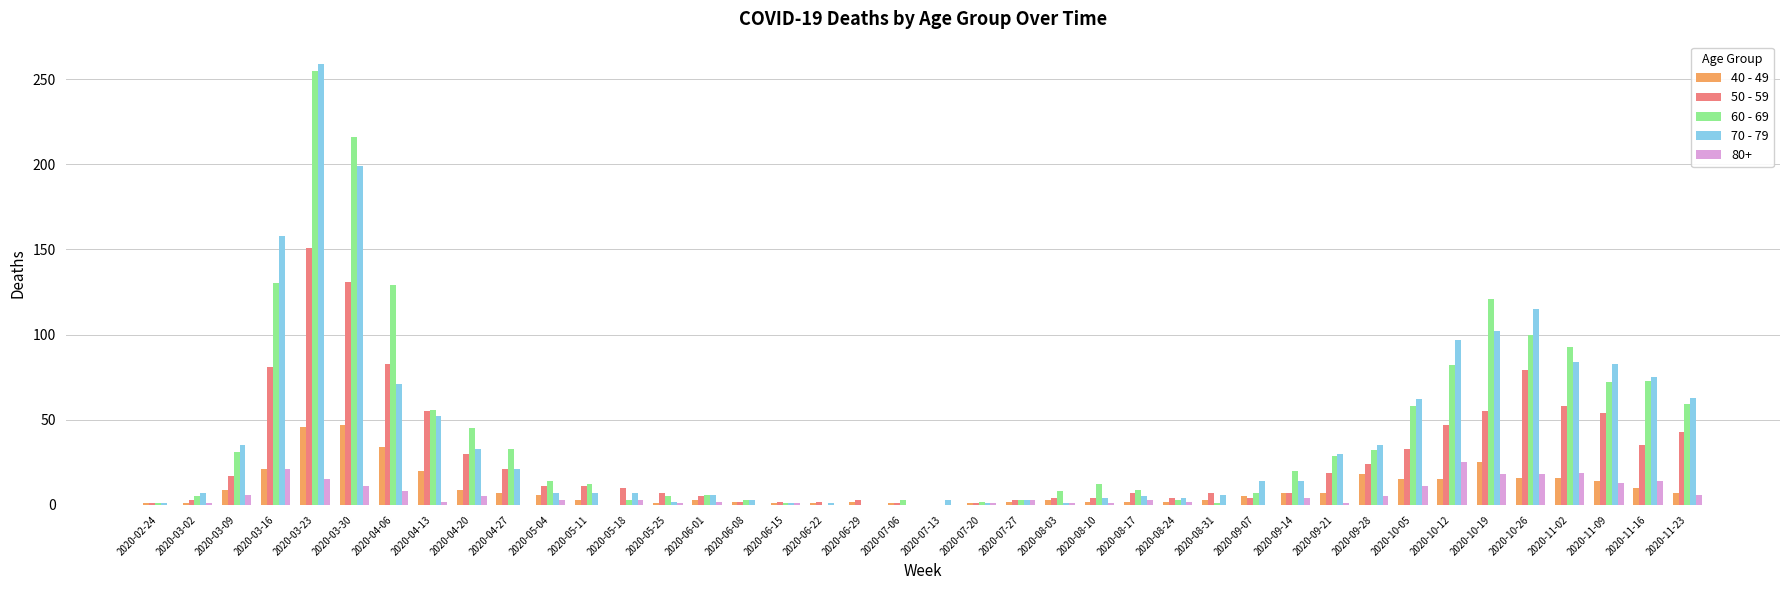

Which category has the highest value in the 50 - 59 series?

2020-03-23